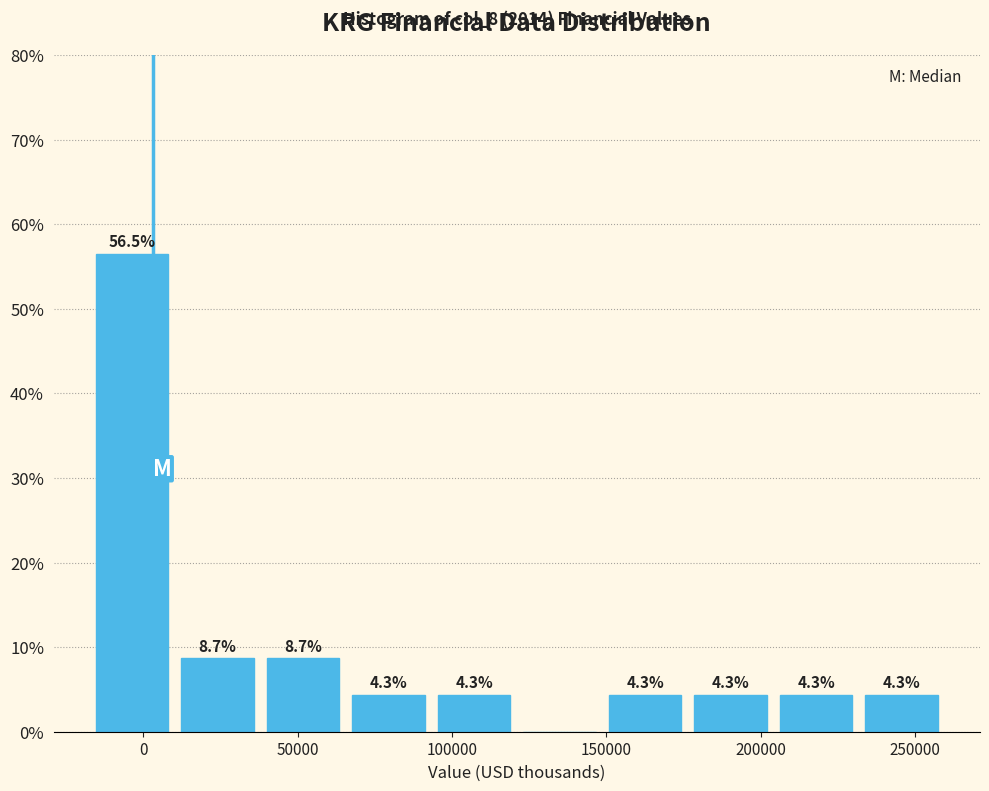

Over which range of the x-axis is the bar tallest?

-15000 to 10000